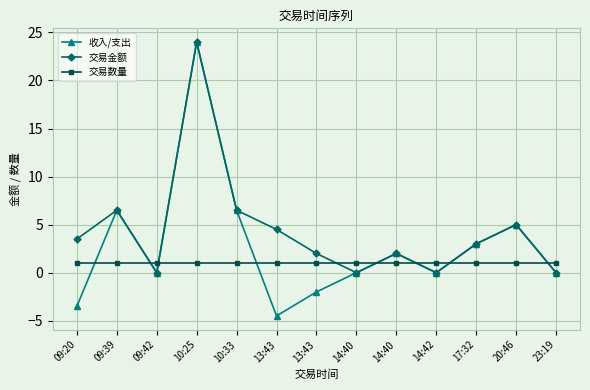

Where is the first local minimum for 交易金额?

09:42